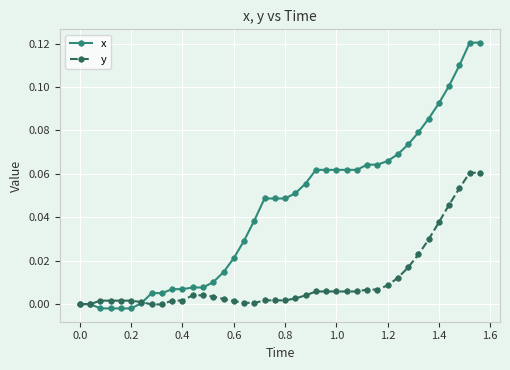

Rank the series by their maximum value, from highest to lowest.

x, y